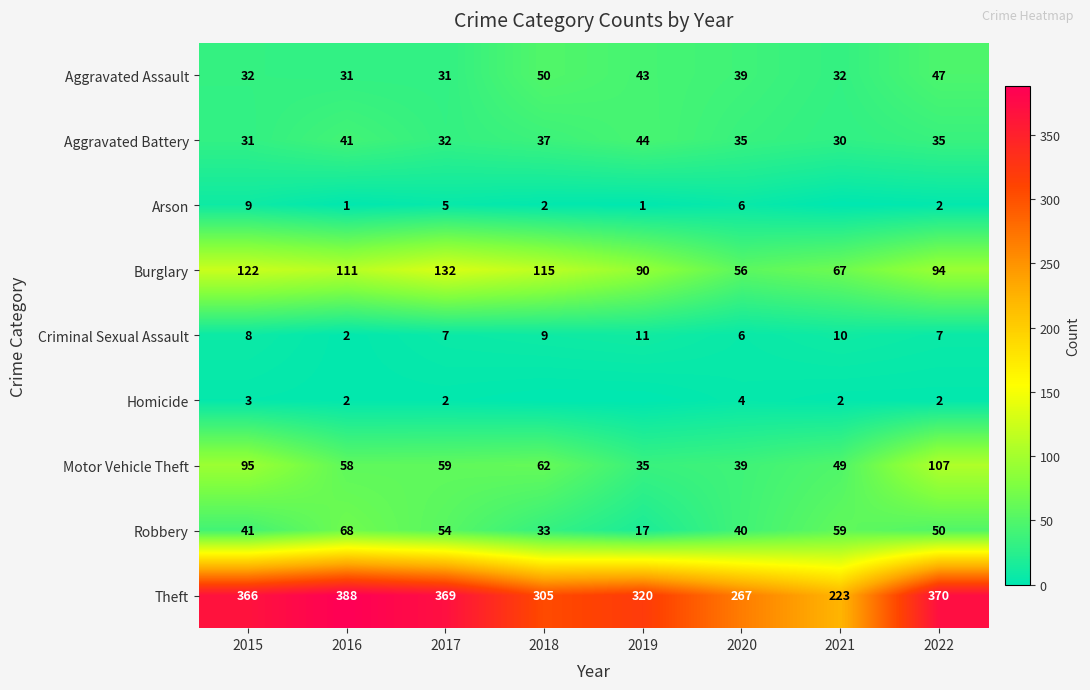

At which label does Theft reach its minimum?

2021